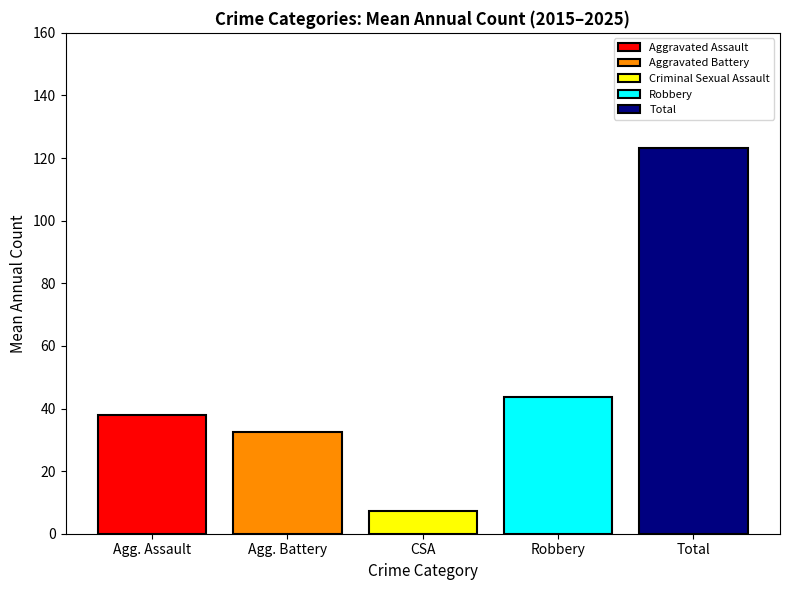

Read the Aggravated Battery value at CSA.

32.5